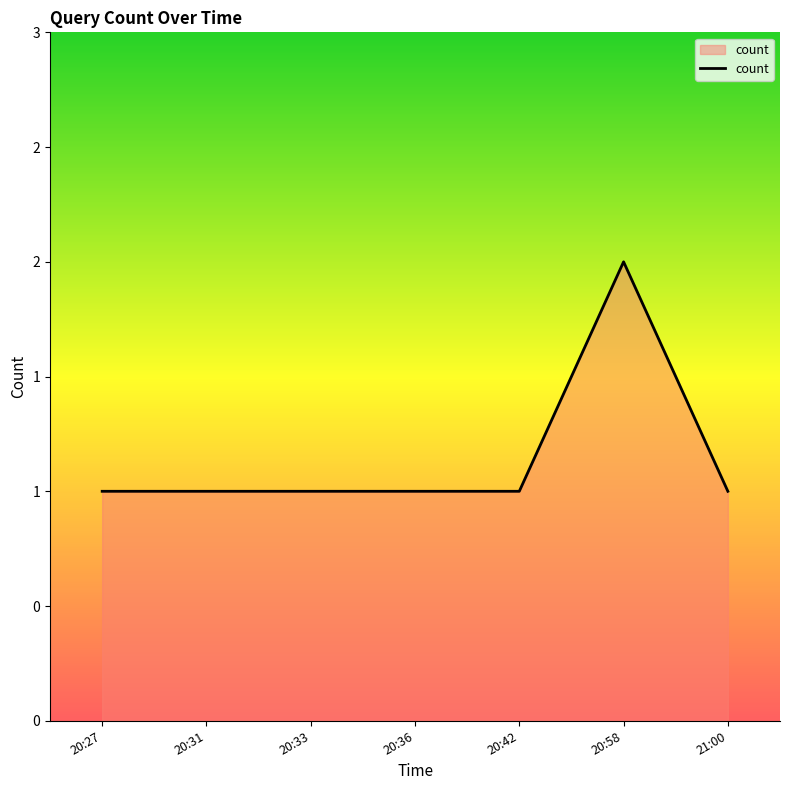

Reading left to right, transcribe all the data shown in this chart.

20:27=1	20:31=1	20:33=1	20:36=1	20:42=1	20:58=2	21:00=1